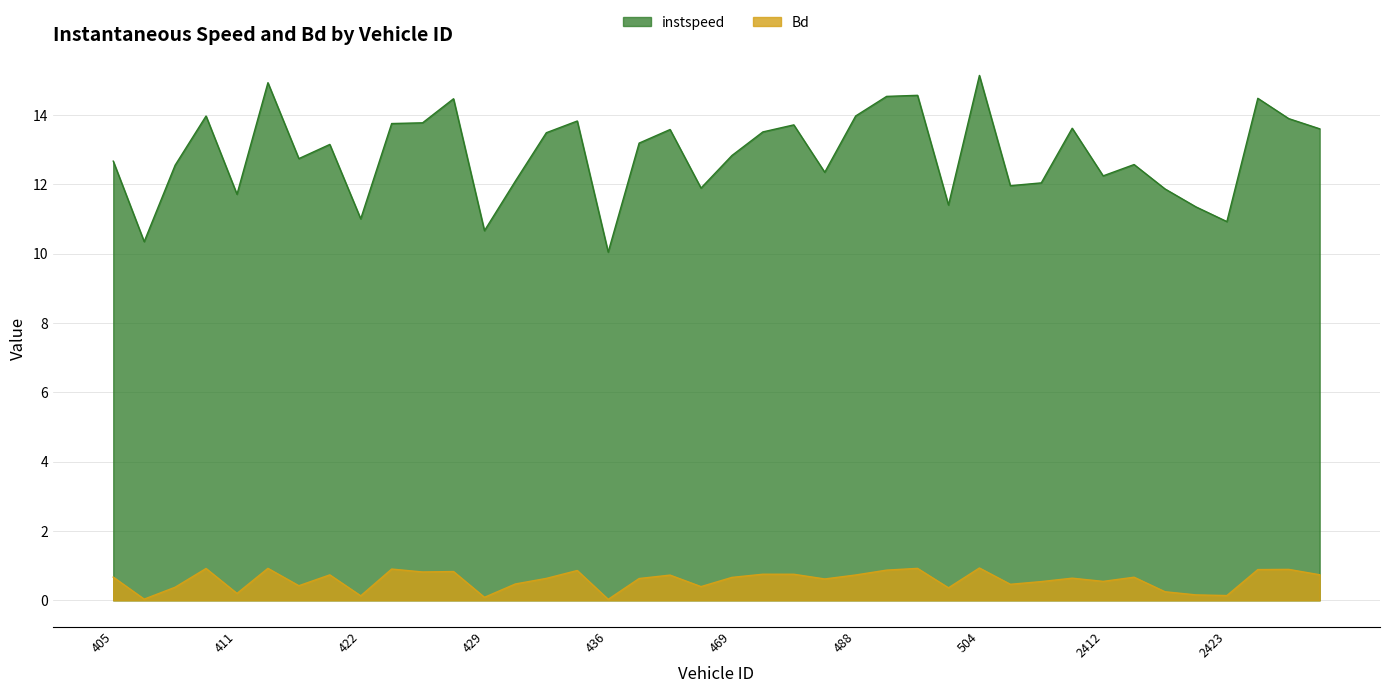

How many data points in instspeed are less than 13?

20